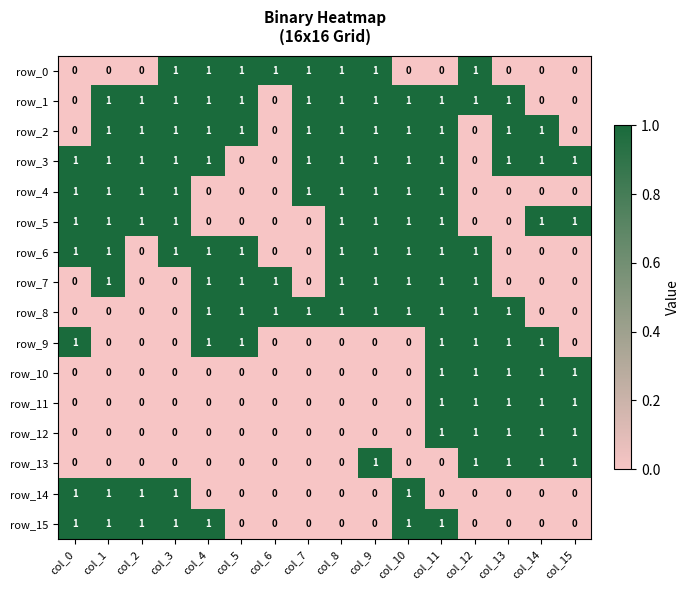

Reading left to right, transcribe all the data shown in this chart.

row_0: 0	0	0	1	1	1	1	1	1	1	0	0	1	0	0	0
row_1: 0	1	1	1	1	1	0	1	1	1	1	1	1	1	0	0
row_2: 0	1	1	1	1	1	0	1	1	1	1	1	0	1	1	0
row_3: 1	1	1	1	1	0	0	1	1	1	1	1	0	1	1	1
row_4: 1	1	1	1	0	0	0	1	1	1	1	1	0	0	0	0
row_5: 1	1	1	1	0	0	0	0	1	1	1	1	0	0	1	1
row_6: 1	1	0	1	1	1	0	0	1	1	1	1	1	0	0	0
row_7: 0	1	0	0	1	1	1	0	1	1	1	1	1	0	0	0
row_8: 0	0	0	0	1	1	1	1	1	1	1	1	1	1	0	0
row_9: 1	0	0	0	1	1	0	0	0	0	0	1	1	1	1	0
row_10: 0	0	0	0	0	0	0	0	0	0	0	1	1	1	1	1
row_11: 0	0	0	0	0	0	0	0	0	0	0	1	1	1	1	1
row_12: 0	0	0	0	0	0	0	0	0	0	0	1	1	1	1	1
row_13: 0	0	0	0	0	0	0	0	0	1	0	0	1	1	1	1
row_14: 1	1	1	1	0	0	0	0	0	0	1	0	0	0	0	0
row_15: 1	1	1	1	1	0	0	0	0	0	1	1	0	0	0	0